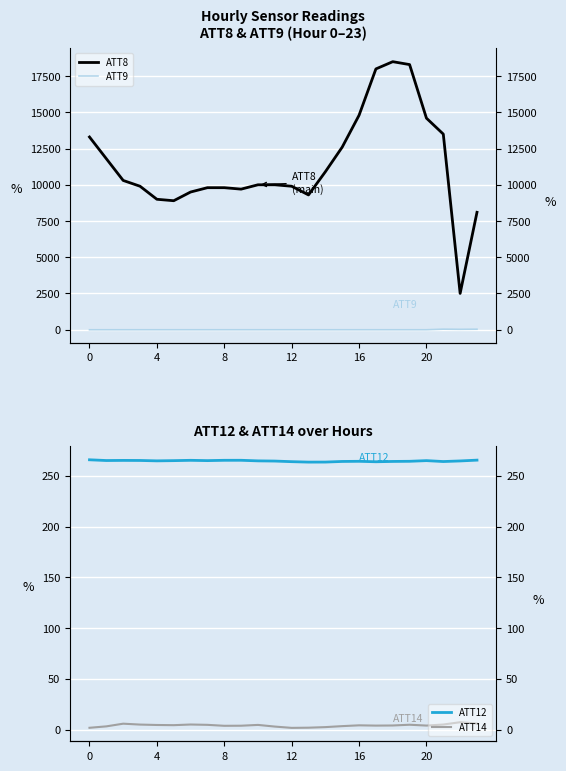

Between 0 and 17, which series saw the biggest shift?

ATT8